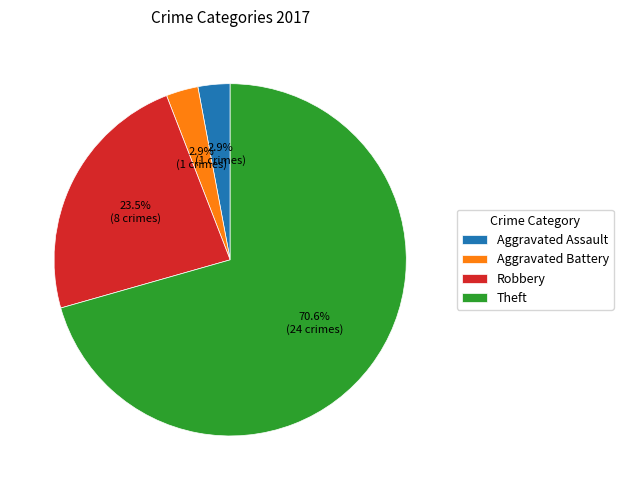

Approximately how many times larger is the value at Theft compared to Robbery?

3.0